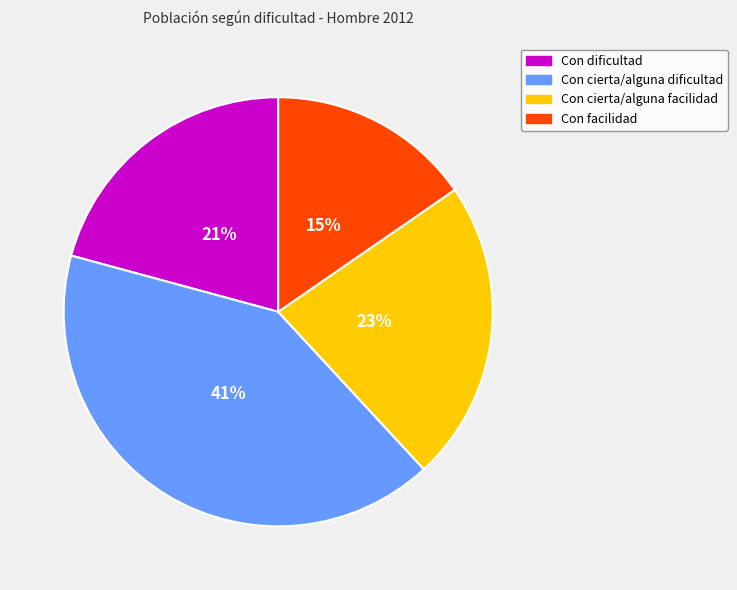

Which category has the smallest portion of the pie?

Con facilidad